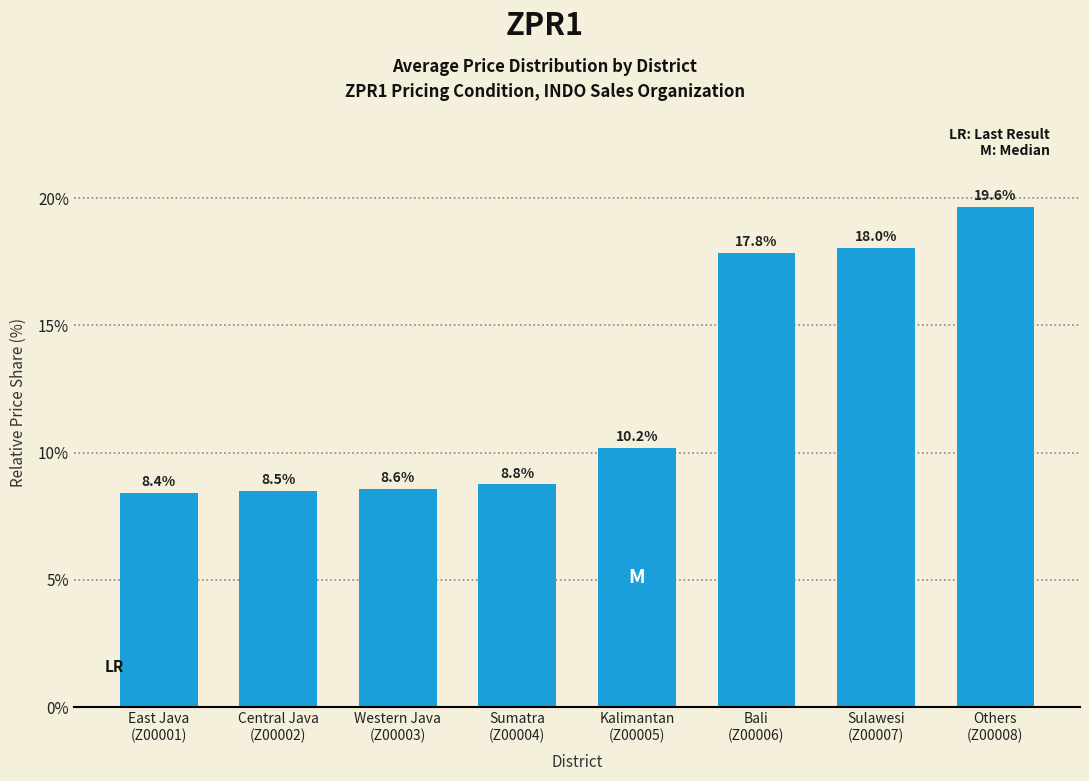

Reading right to left, what are all the values shown in this chart?

19.6	18.0	17.8	10.2	8.8	8.6	8.5	8.4